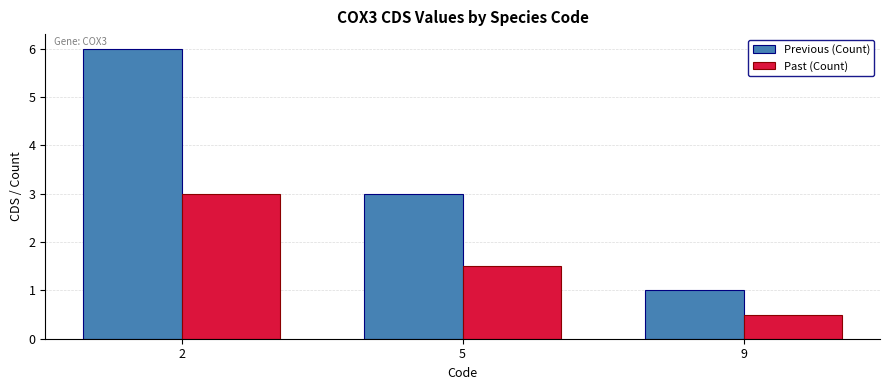

What is the value of the Past (Count) bar at the 2nd from the left?

1.5